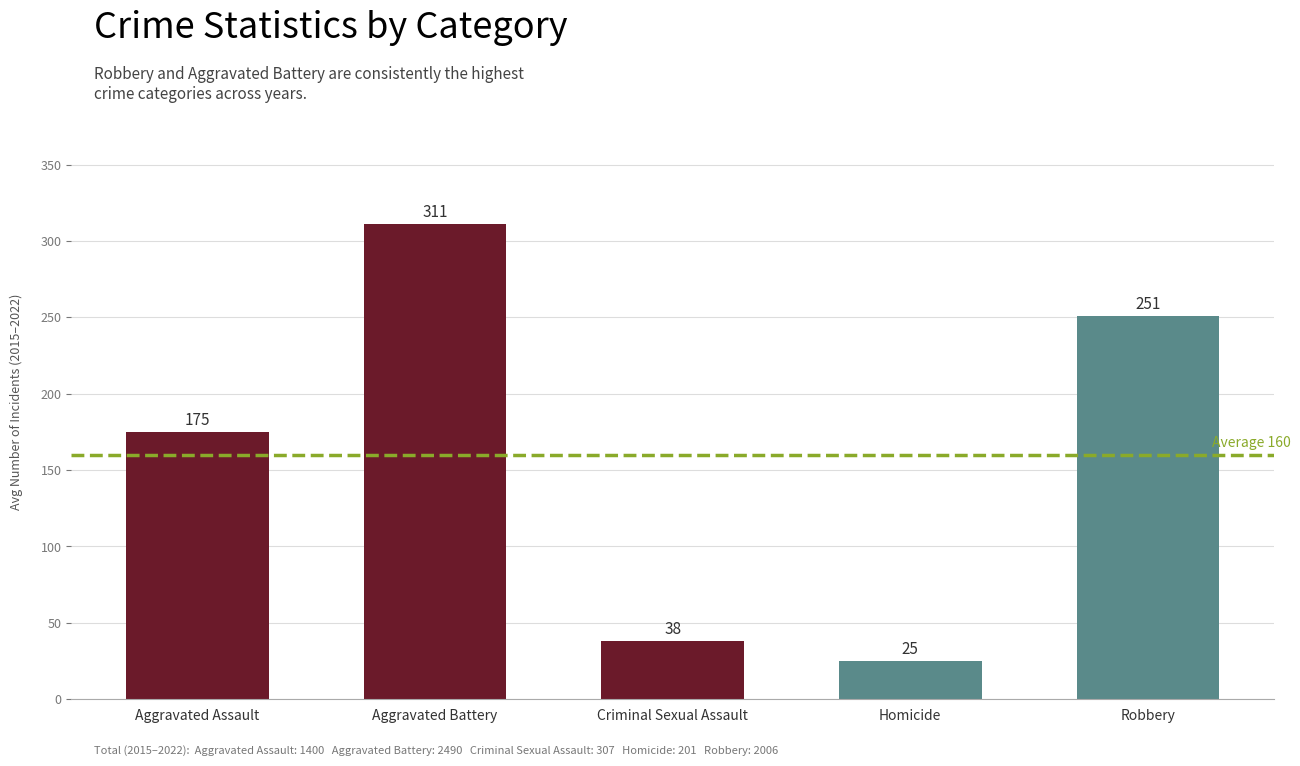

What is the sum of the values at Aggravated Battery and Robbery?

562.0